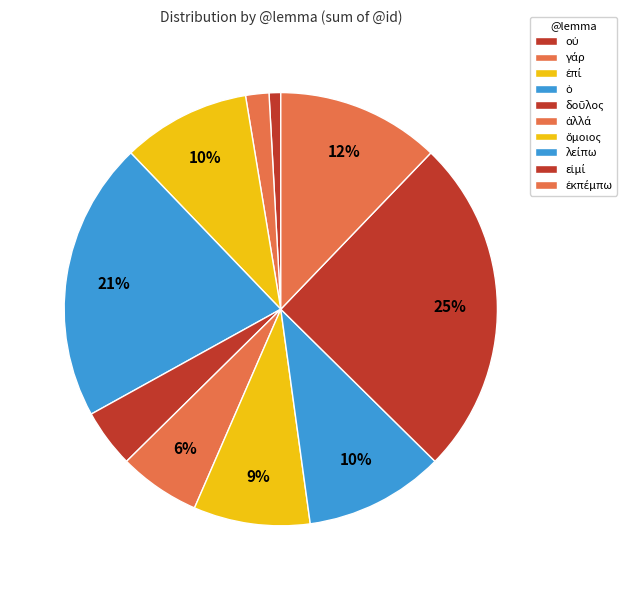

How many segments does this pie chart have?

10